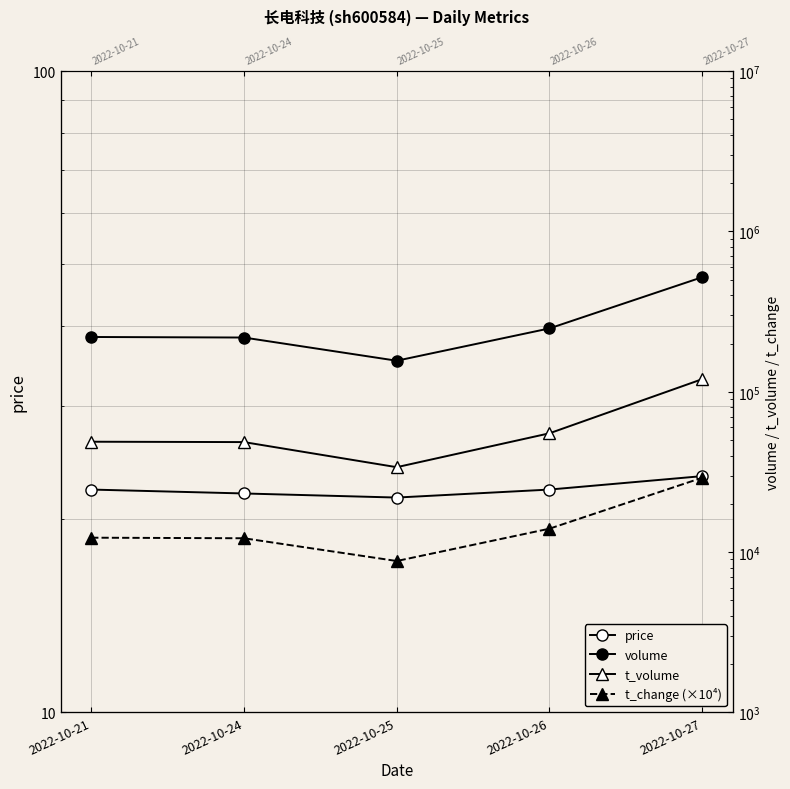

What is the sum of the volume values at 2022-10-24 and 2022-10-21?

437578.0